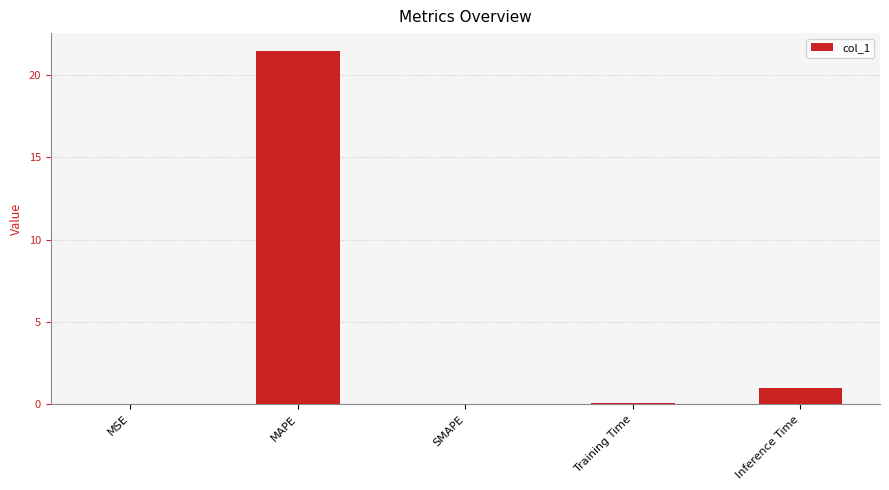

How many distinct data groups are displayed?

1